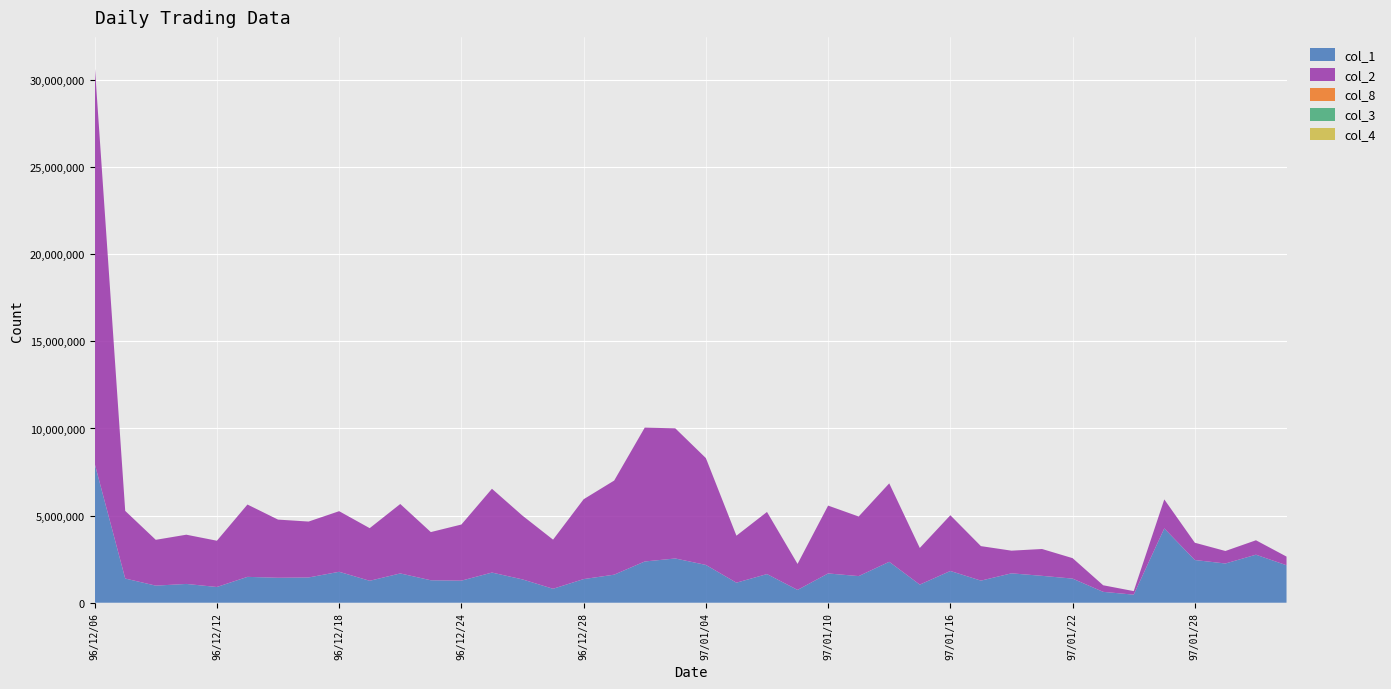

Reading left to right, what are all the values shown in this chart?

col_1: 96/12/06=7986000.0	96/12/07=1388000.0	96/12/10=981000.0	96/12/11=1078000.0	96/12/12=903000.0	96/12/13=1484000.0	96/12/14=1432000.0	96/12/17=1449000.0	96/12/18=1775000.0	96/12/19=1259000.0	96/12/20=1681000.0	96/12/21=1289000.0	96/12/24=1266000.0	96/12/25=1731000.0	96/12/26=1338000.0	96/12/27=800000.0	96/12/28=1356000.0	96/12/31=1610000.0	97/01/02=2367000.0	97/01/03=2539000.0	97/01/04=2169000.0	97/01/07=1150000.0	97/01/08=1644000.0	97/01/09=736000.0	97/01/10=1680000.0	97/01/11=1528000.0	97/01/14=2348000.0	97/01/15=1040000.0	97/01/16=1822000.0	97/01/17=1268000.0	97/01/18=1687000.0	97/01/21=1543000.0	97/01/22=1384000.0	97/01/23=624000.0	97/01/24=463000.0	97/01/25=4264000.0	97/01/28=2451000.0	97/01/29=2251000.0	97/01/30=2756000.0	97/01/31=2150000.0
col_2: 96/12/06=22940350.0	96/12/07=3881750.0	96/12/10=2628920.0	96/12/11=2825670.0	96/12/12=2654670.0	96/12/13=4151130.0	96/12/14=3338330.0	96/12/17=3208740.0	96/12/18=3477820.0	96/12/19=3019900.0	96/12/20=3985000.0	96/12/21=2765010.0	96/12/24=3221170.0	96/12/25=4808750.0	96/12/26=3657860.0	96/12/27=2819380.0	96/12/28=4582130.0	96/12/31=5401230.0	97/01/02=7682560.0	97/01/03=7468120.0	97/01/04=6132360.0	97/01/07=2696930.0	97/01/08=3565190.0	97/01/09=1491600.0	97/01/10=3893640.0	97/01/11=3420120.0	97/01/14=4501800.0	97/01/15=2103430.0	97/01/16=3198200.0	97/01/17=1980230.0	97/01/18=1300270.0	97/01/21=1540120.0	97/01/22=1174050.0	97/01/23=377970.0	97/01/24=203650.0	97/01/25=1665050.0	97/01/28=991230.0	97/01/29=717570.0	97/01/30=827930.0	97/01/31=497060.0
col_8: 96/12/06=218.0	96/12/07=123.0	96/12/10=120.0	96/12/11=135.0	96/12/12=119.0	96/12/13=159.0	96/12/14=160.0	96/12/17=153.0	96/12/18=163.0	96/12/19=158.0	96/12/20=156.0	96/12/21=146.0	96/12/24=158.0	96/12/25=192.0	96/12/26=176.0	96/12/27=105.0	96/12/28=148.0	96/12/31=194.0	97/01/02=233.0	97/01/03=262.0	97/01/04=223.0	97/01/07=129.0	97/01/08=154.0	97/01/09=86.0	97/01/10=187.0	97/01/11=177.0	97/01/14=224.0	97/01/15=77.0	97/01/16=173.0	97/01/17=98.0	97/01/18=81.0	97/01/21=180.0	97/01/22=107.0	97/01/23=56.0	97/01/24=30.0	97/01/25=240.0	97/01/28=180.0	97/01/29=195.0	97/01/30=175.0	97/01/31=188.0
col_3: 96/12/06=3.3	96/12/07=2.9	96/12/10=2.7	96/12/11=2.5	96/12/12=2.8	96/12/13=3.0	96/12/14=2.4	96/12/17=2.3	96/12/18=1.8	96/12/19=2.5	96/12/20=2.5	96/12/21=2.2	96/12/24=2.2	96/12/25=2.6	96/12/26=2.8	96/12/27=2.9	96/12/28=3.4	96/12/31=3.3	97/01/02=3.4	97/01/03=3.2	97/01/04=2.9	97/01/07=2.8	97/01/08=2.1	97/01/09=1.9	97/01/10=2.3	97/01/11=2.5	97/01/14=2.2	97/01/15=1.8	97/01/16=1.8	97/01/17=1.7	97/01/18=0.9	97/01/21=0.8	97/01/22=0.7	97/01/23=0.9	97/01/24=0.5	97/01/25=0.3	97/01/28=0.5	97/01/29=0.4	97/01/30=0.3	97/01/31=0.3
col_4: 96/12/06=3.3	96/12/07=3.0	96/12/10=2.8	96/12/11=2.7	96/12/12=3.1	96/12/13=3.1	96/12/14=2.8	96/12/17=2.5	96/12/18=2.5	96/12/19=2.6	96/12/20=2.6	96/12/21=2.3	96/12/24=3.2	96/12/25=3.2	96/12/26=2.9	96/12/27=4.0	96/12/28=3.6	96/12/31=3.5	97/01/02=3.5	97/01/03=3.5	97/01/04=3.0	97/01/07=2.8	97/01/08=2.5	97/01/09=2.2	97/01/10=2.5	97/01/11=2.5	97/01/14=2.2	97/01/15=2.4	97/01/16=1.8	97/01/17=1.8	97/01/18=0.9	97/01/21=1.2	97/01/22=1.0	97/01/23=0.9	97/01/24=0.5	97/01/25=0.6	97/01/28=0.5	97/01/29=0.5	97/01/30=0.3	97/01/31=0.3